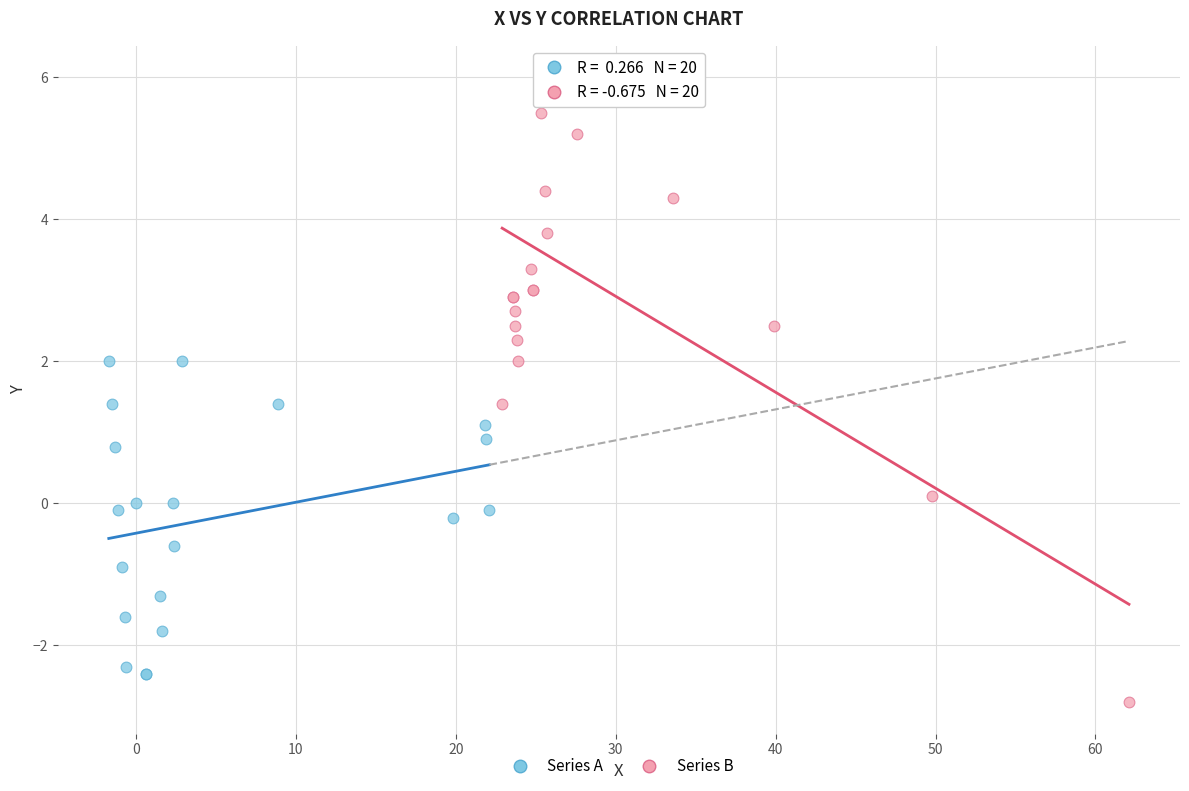

Which series contains the lowest Y value?

Series B